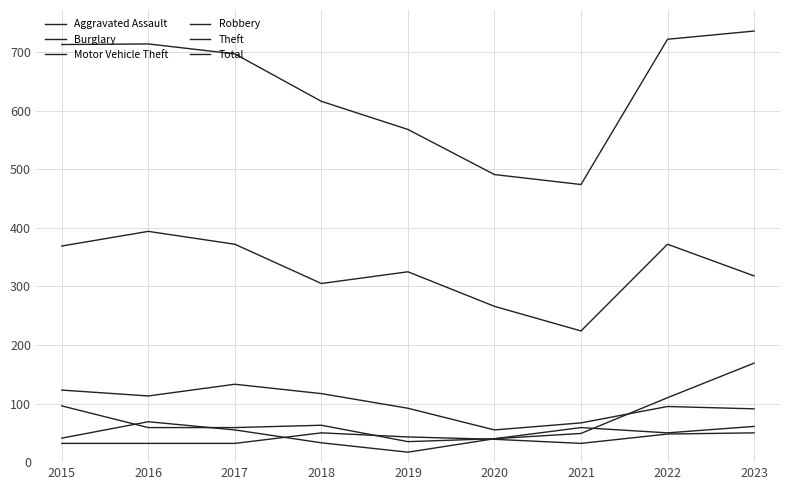

What is the difference between the Theft values at 2021 and 2020?

42